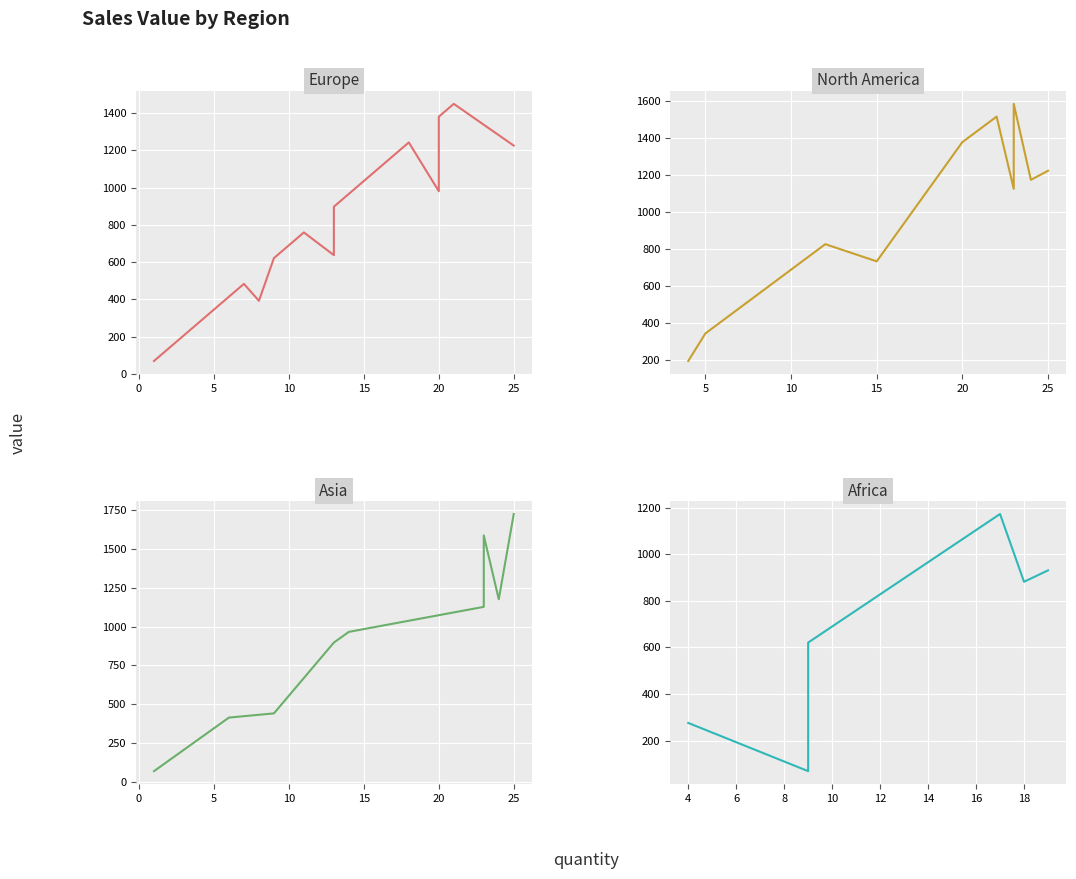

Which series has the widest spread of values?

Asia